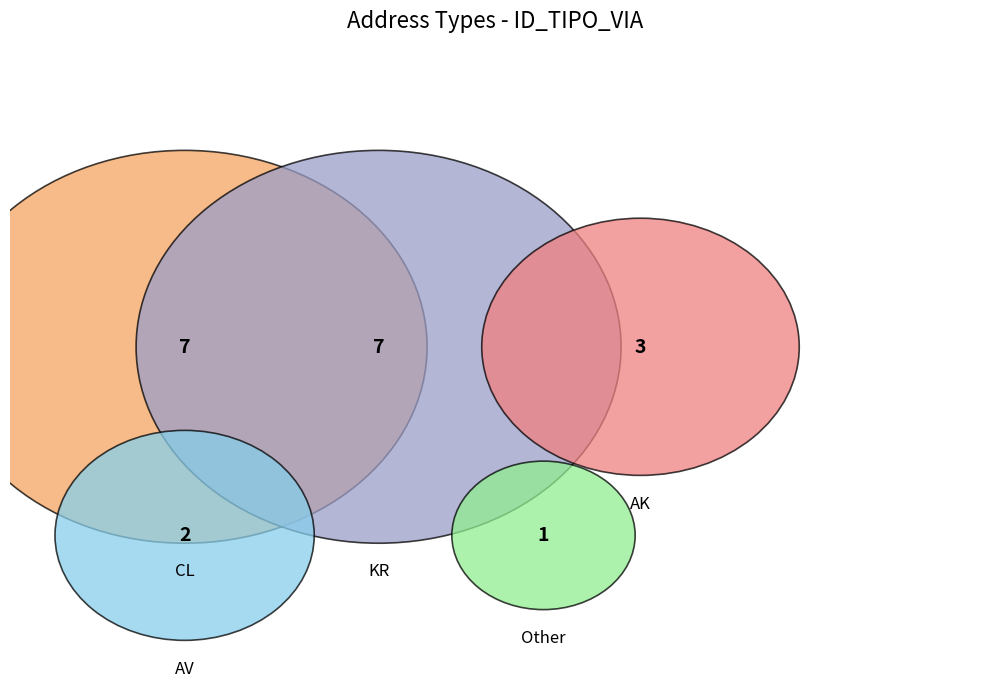

What is the change in value from AV to Other?

-1